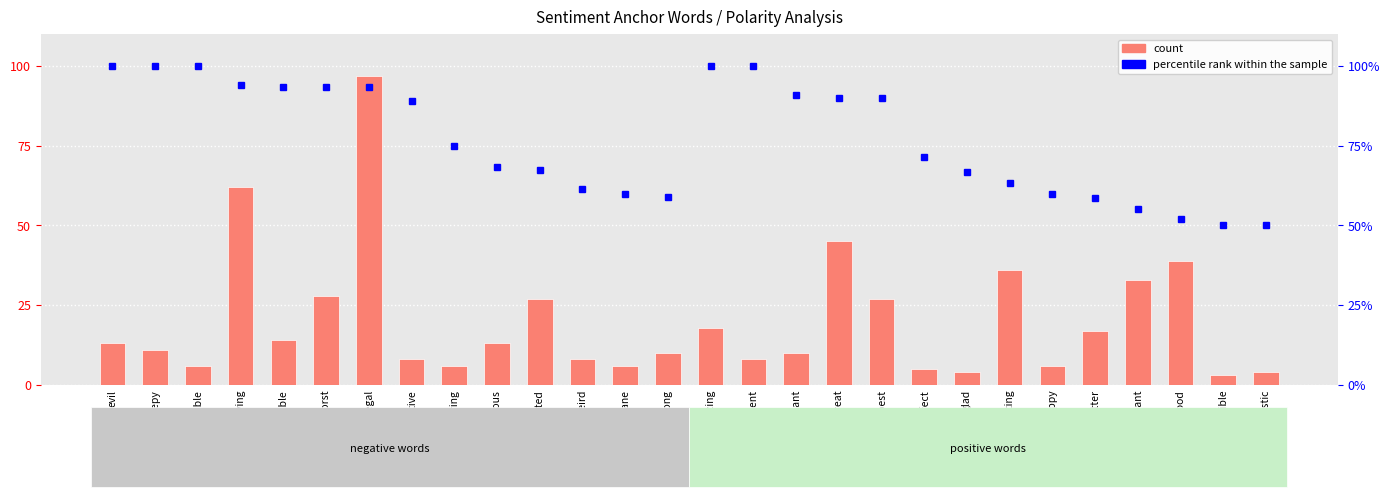

What is the difference between the highest and lowest values at addicted?

40.5